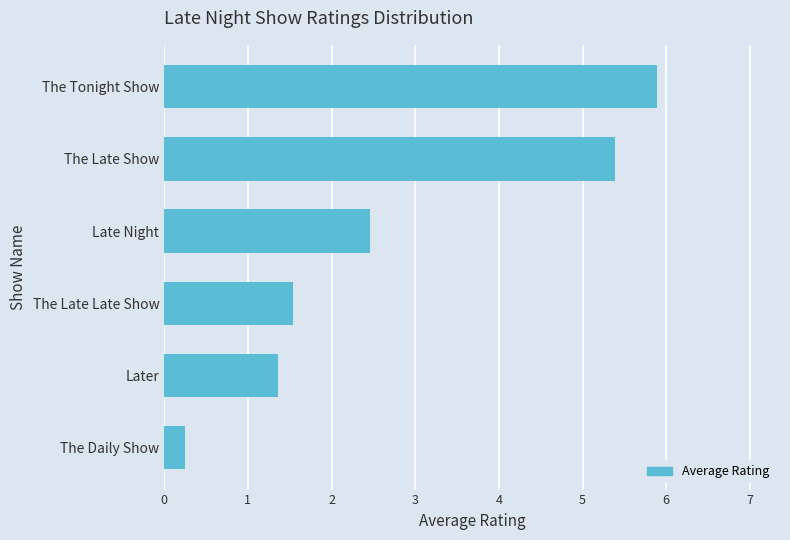

At which label is the value closest to 3?

Late Night